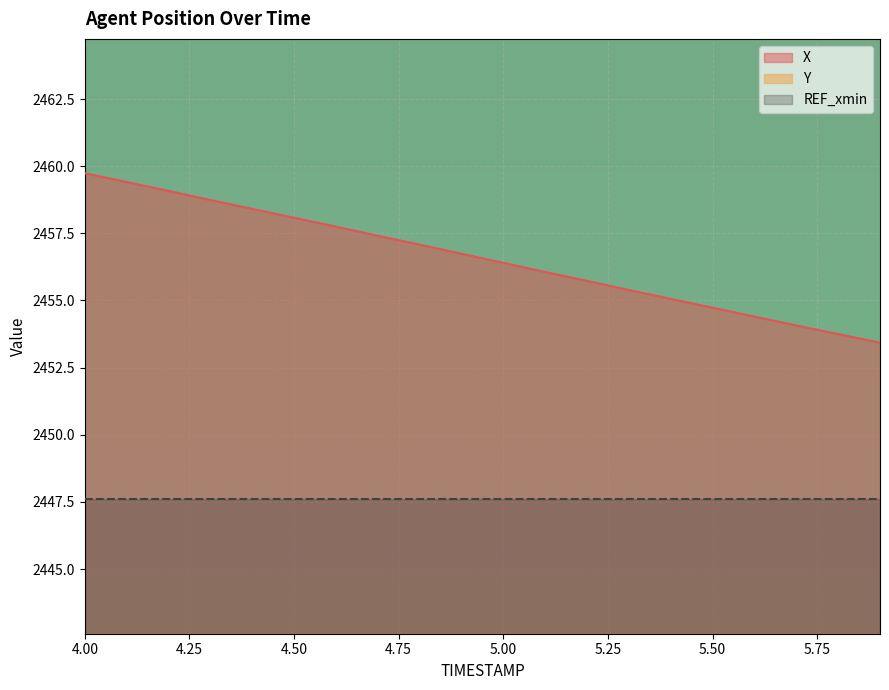

What is the average value of the X series?

2456.6